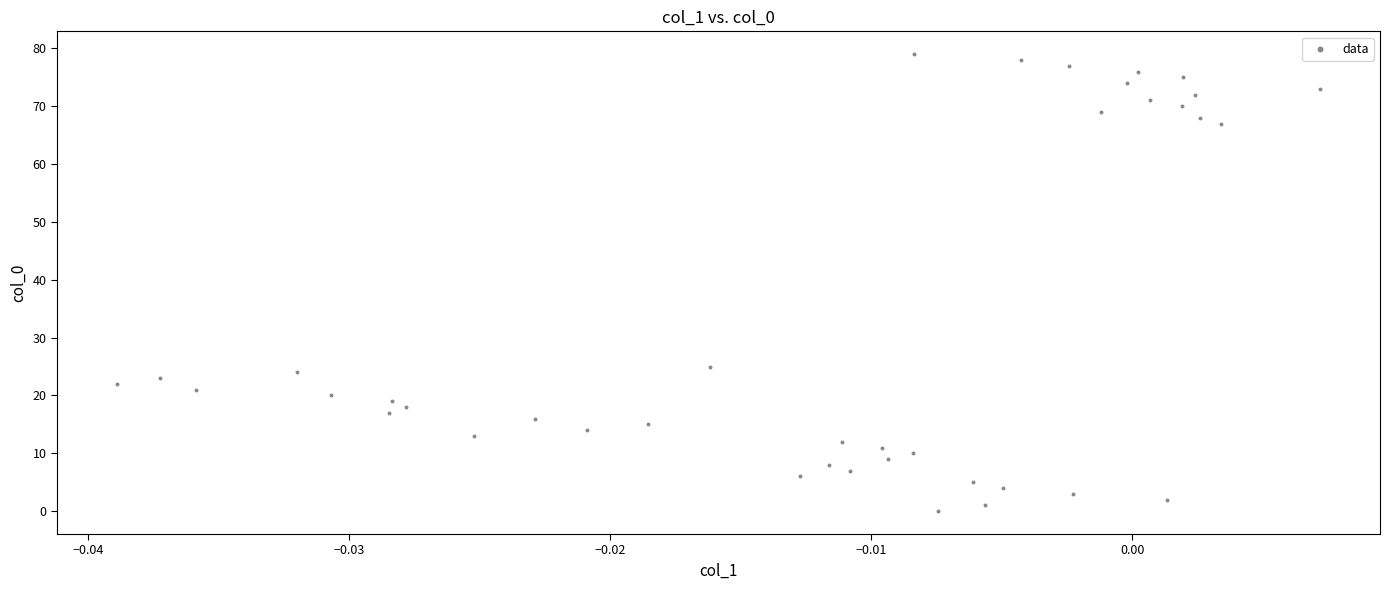

What Y value in the scatter plot is closest to 39?

25